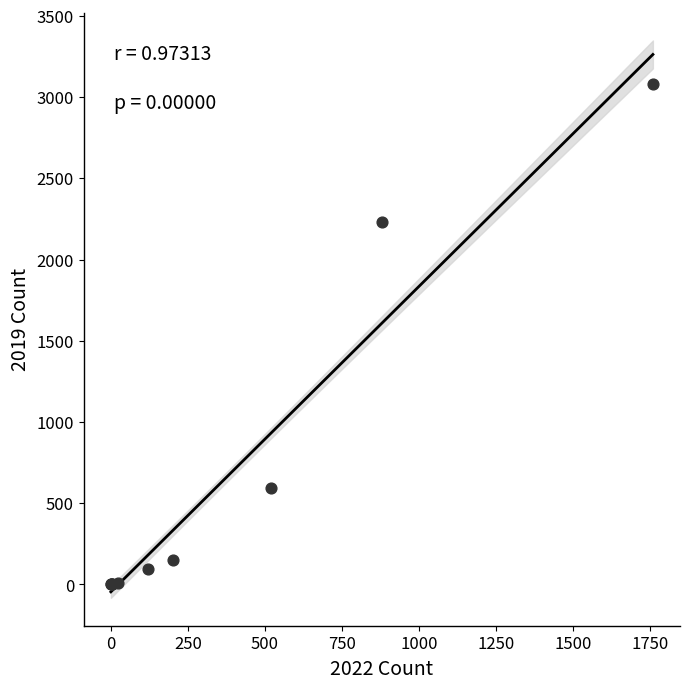

What Y value in the scatter plot is closest to 1540?

2230